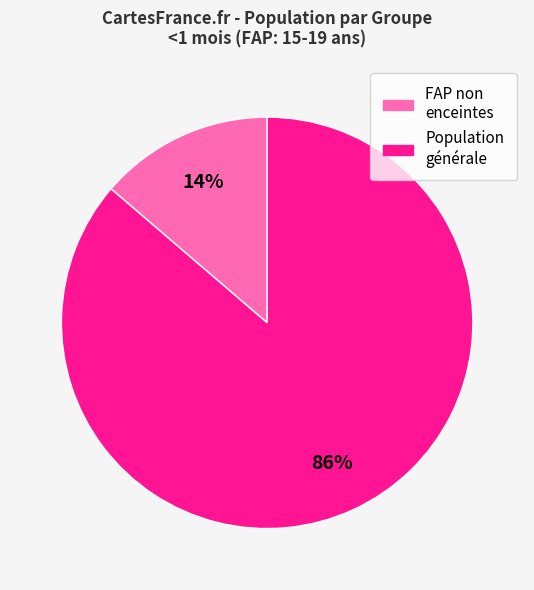

To the nearest percent, what is the average slice percentage?

50%